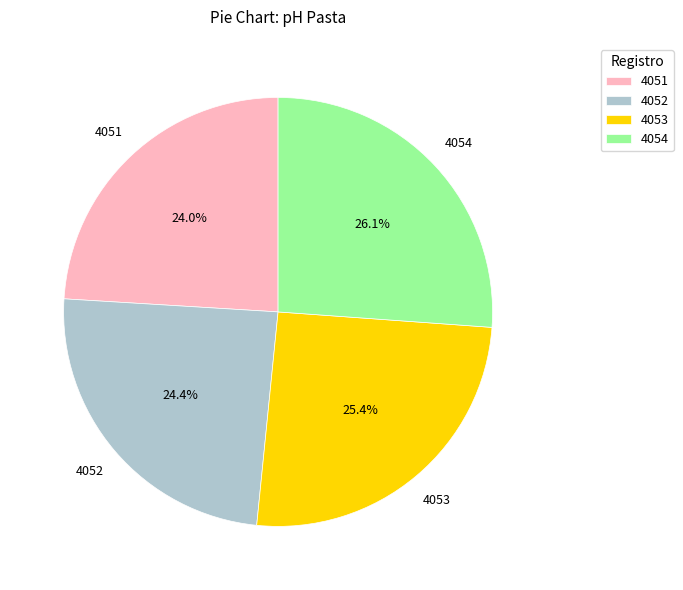

Which category has the biggest portion of the pie?

4054